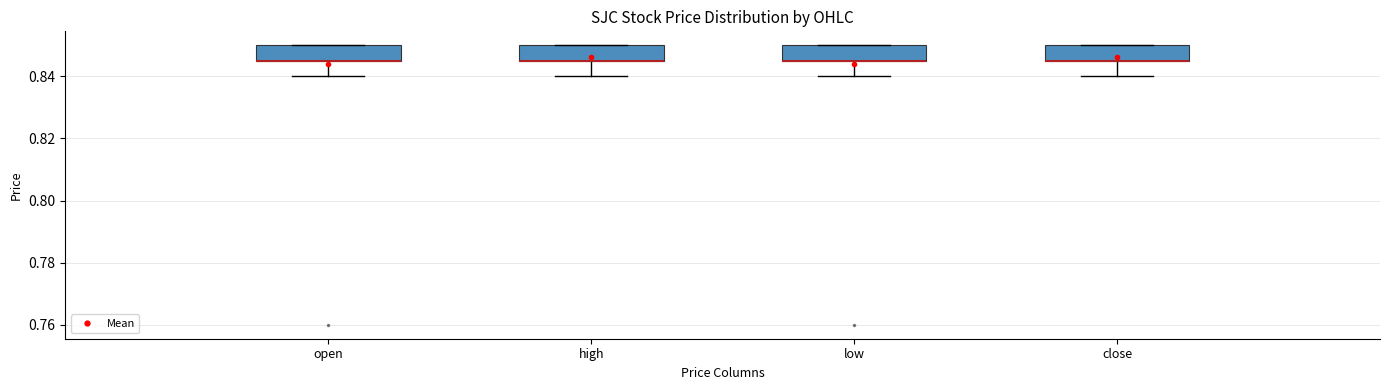

Where does the lower whisker of the box for low end on the y-axis? The values are not printed on the chart, so give them approximately, as read against the axis.

0.840